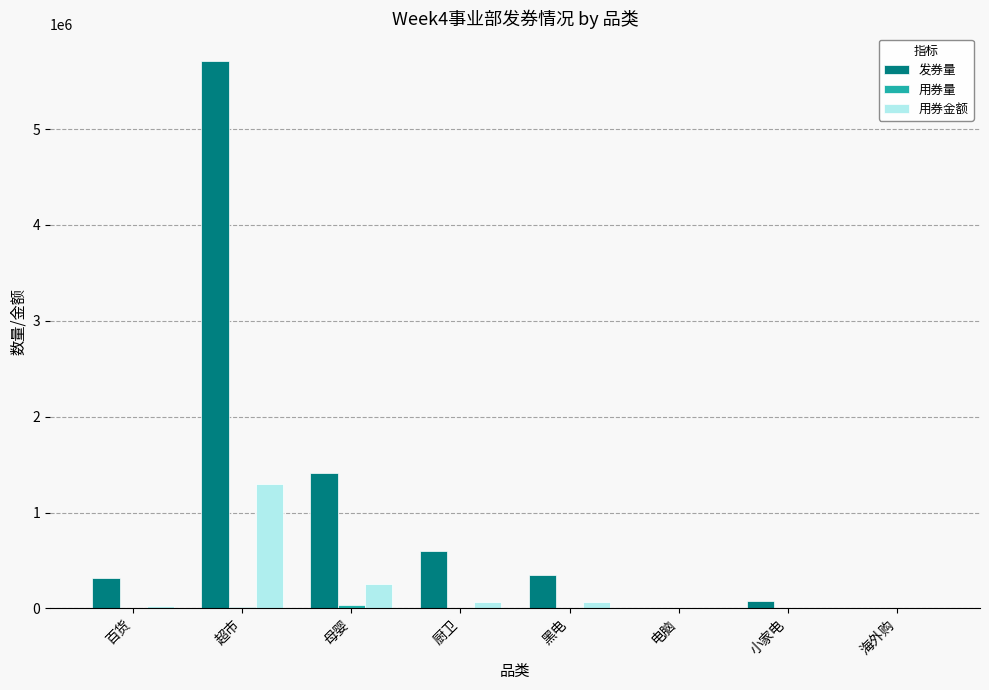

Is the value of 用券金额 at 海外购 greater than the value of 发券量 at 百货?

No